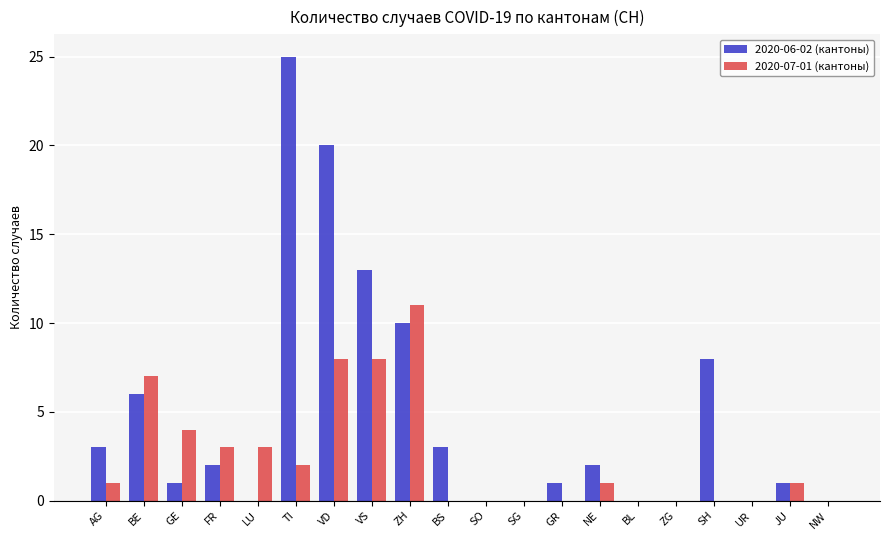

What is the greatest value displayed?

25